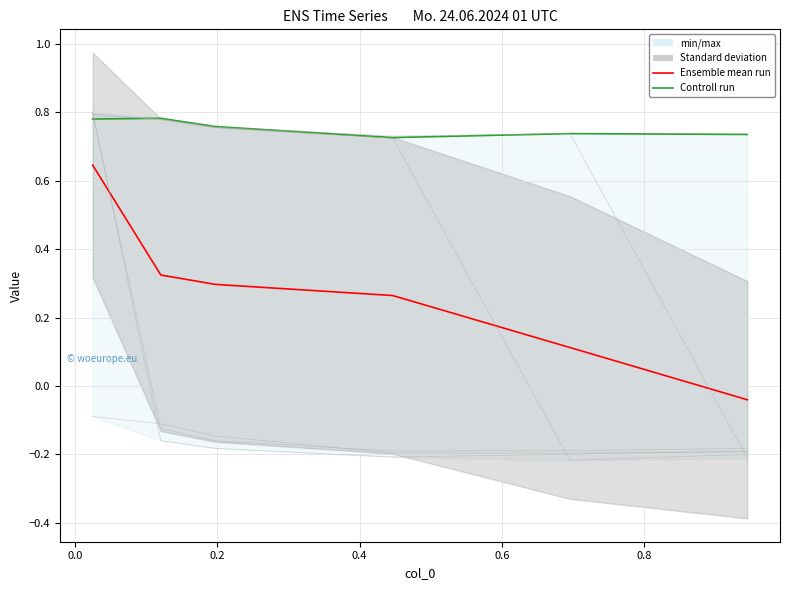

The value of Controll run at 0.8 is 1.2. True or false?

False